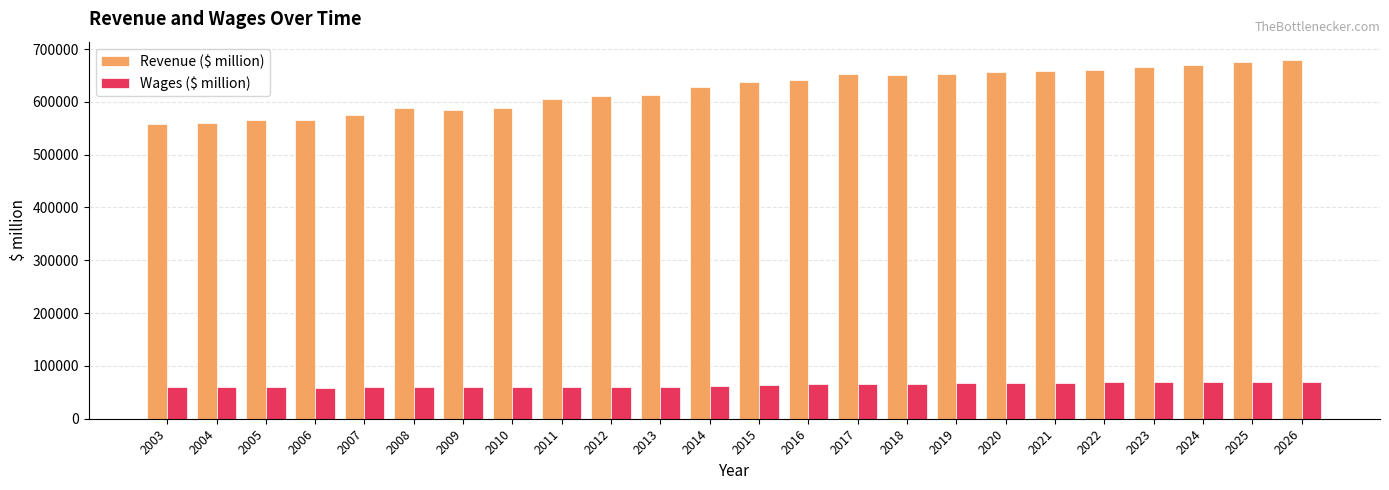

Where does the Revenue ($ million) series first go above 637138?

2015